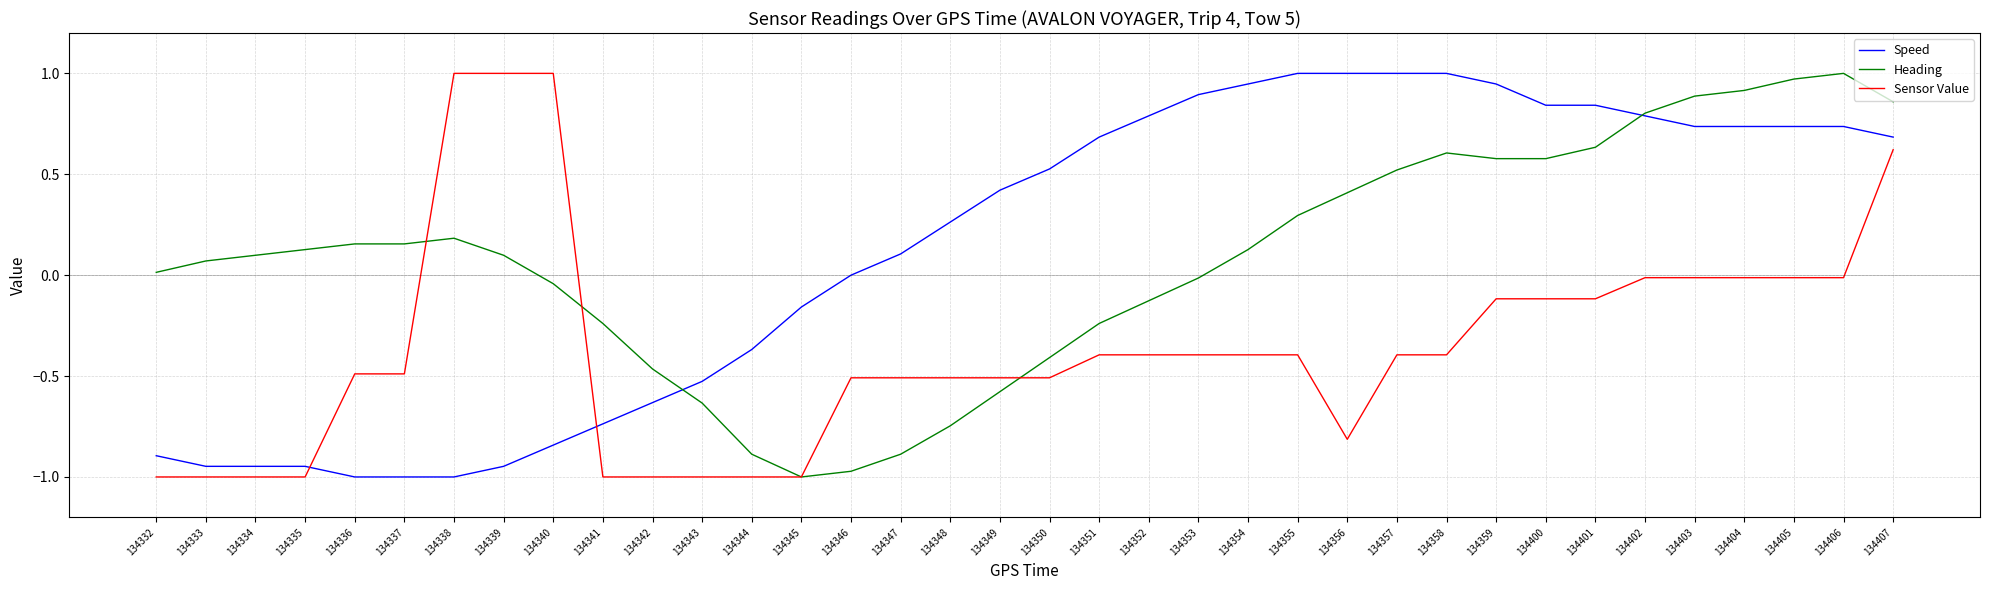

The value of Heading at 134333 is 0.1. True or false?

True